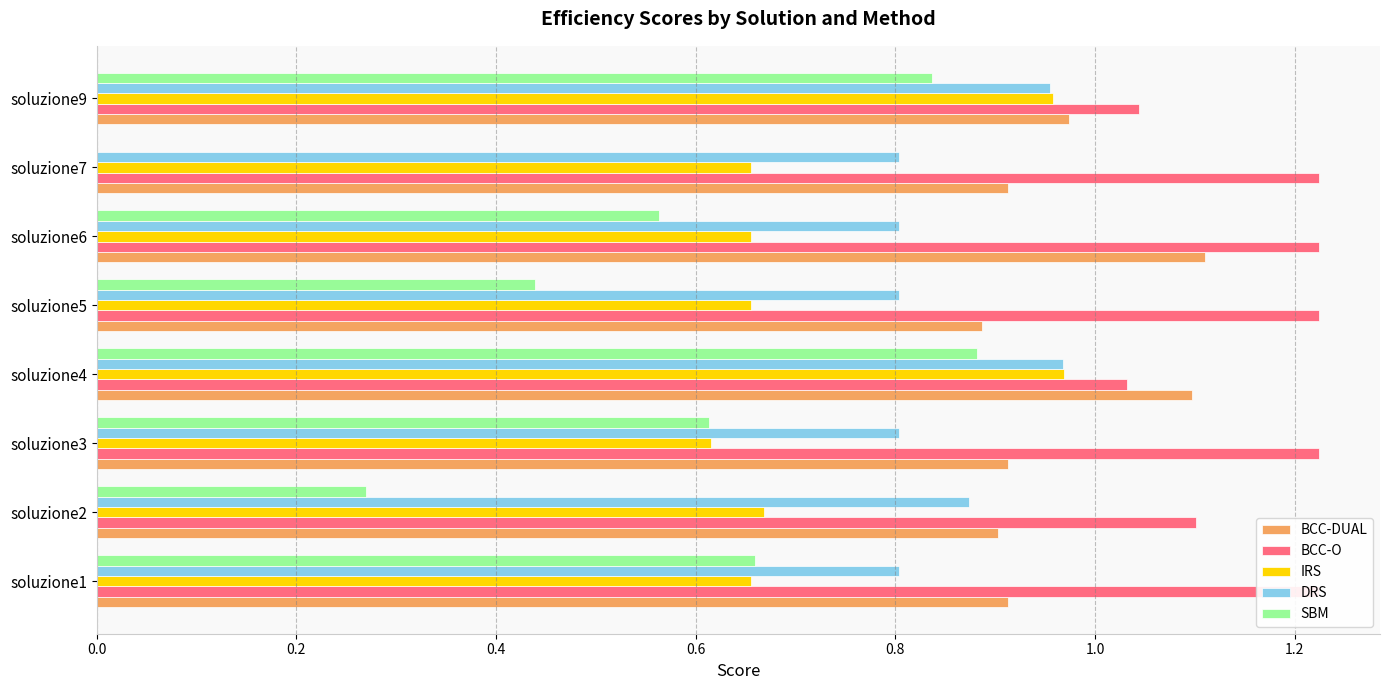

How many data points does each series have?

8